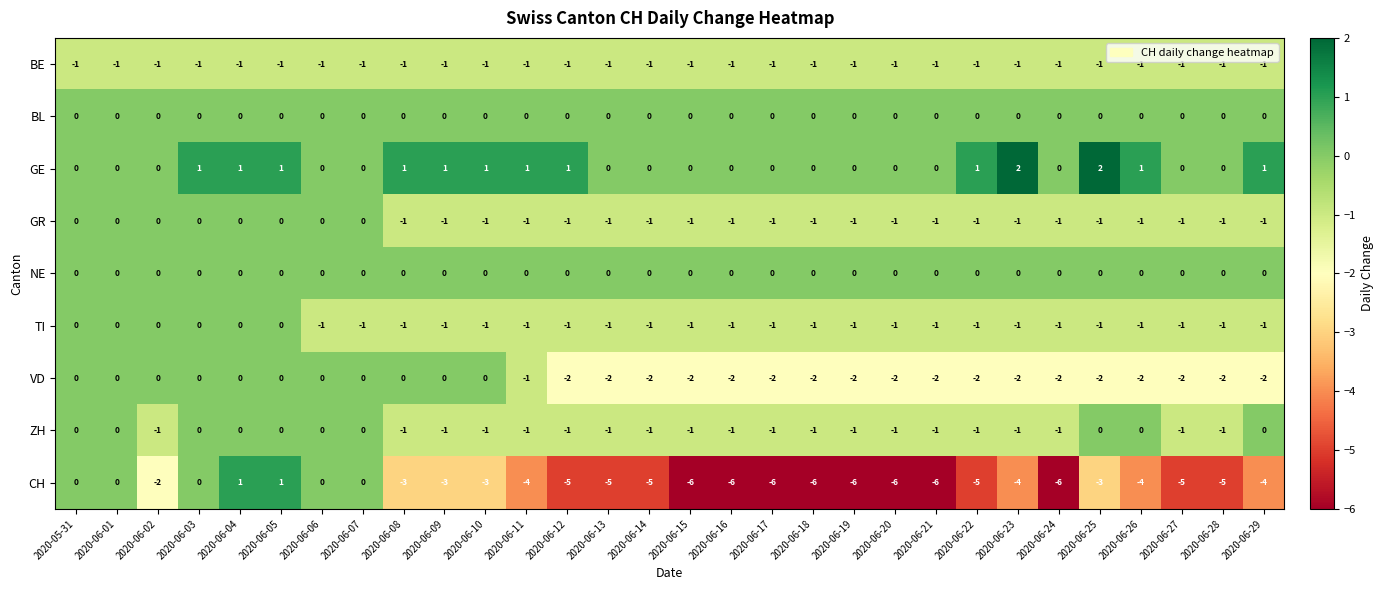

Which series has the largest total across all categories?

GE